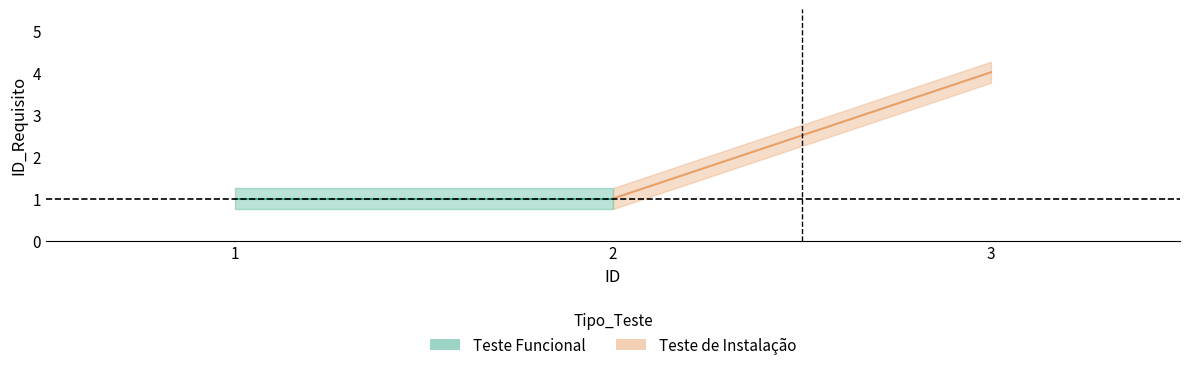

Which category has the highest value across all series?

3